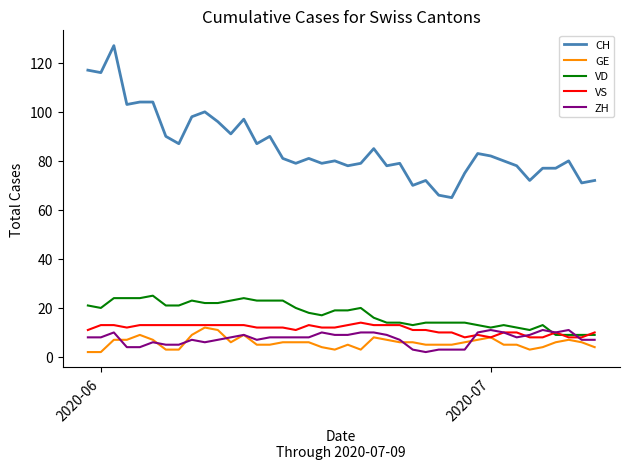

Which series has the widest spread of values?

CH